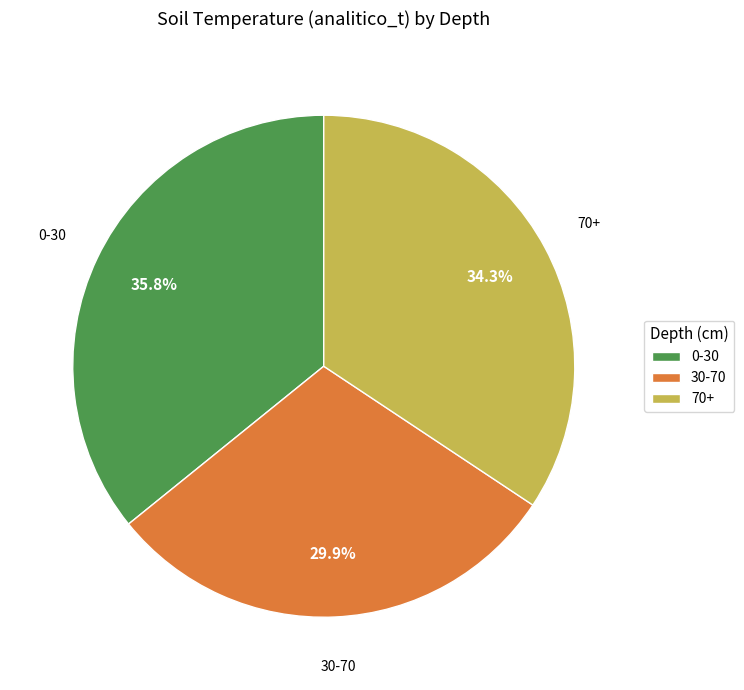

Rank the categories by value from highest to lowest.

0-30, 70+, 30-70